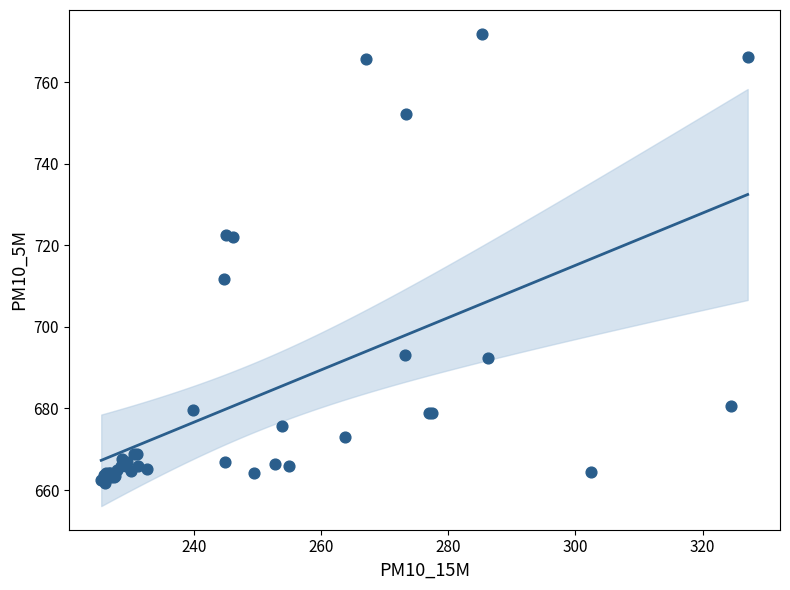

What Y value in the scatter plot is closest to 716?

711.7